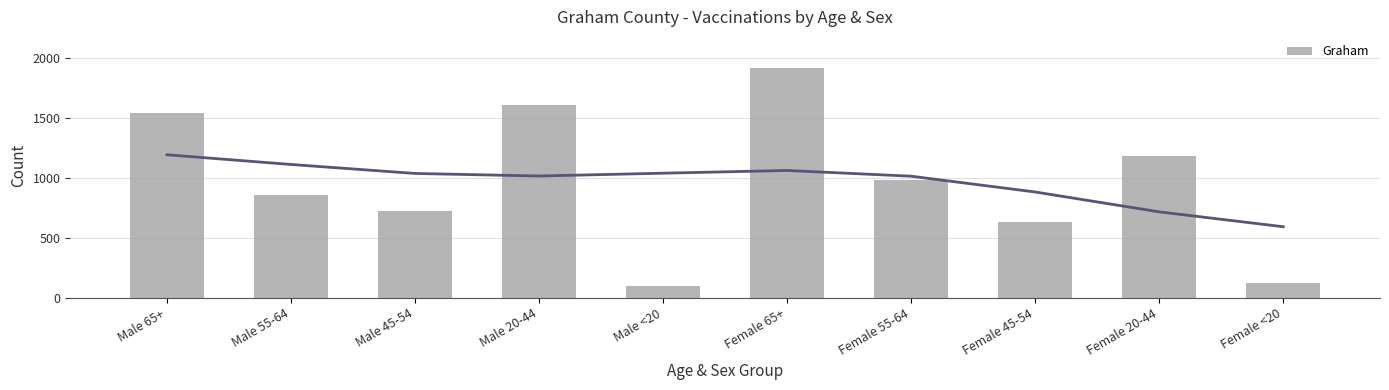

What is the average value?

964